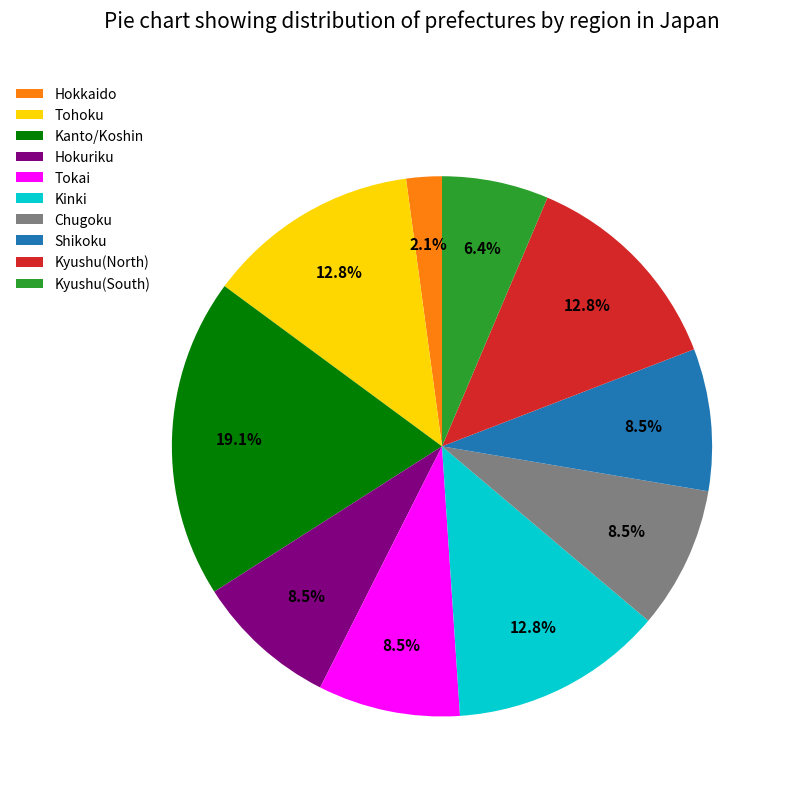

To the nearest percent, what is the average slice percentage?

10%